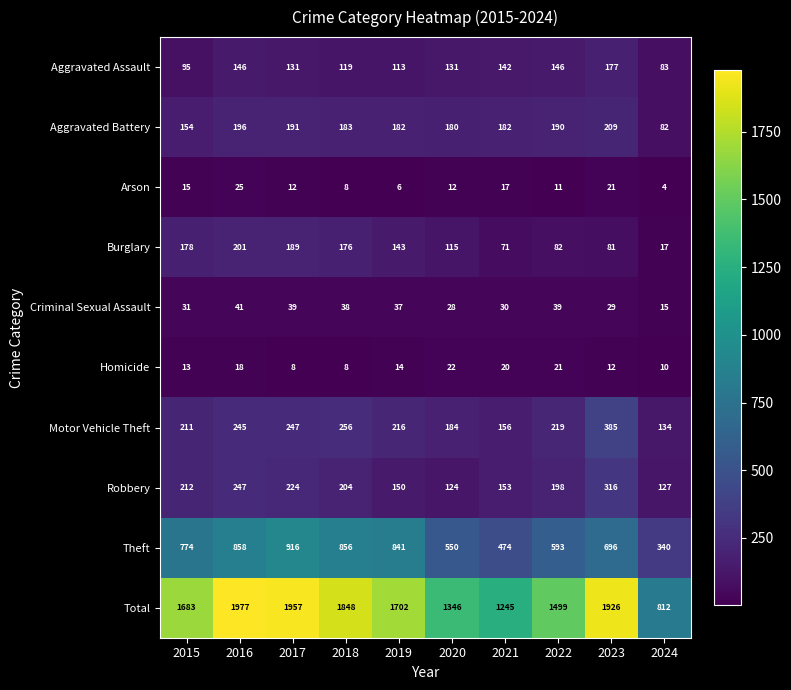

The value of Total at 2018 is 3167. True or false?

False